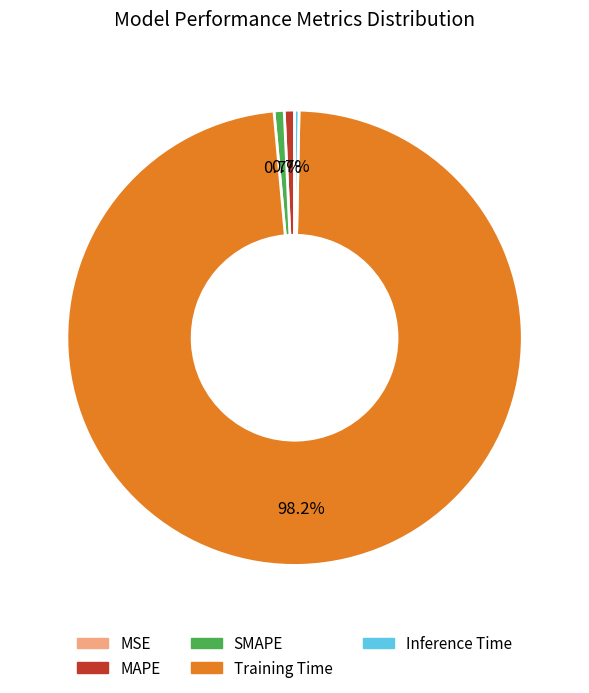

What portion of the pie excludes MAPE?

99.3%